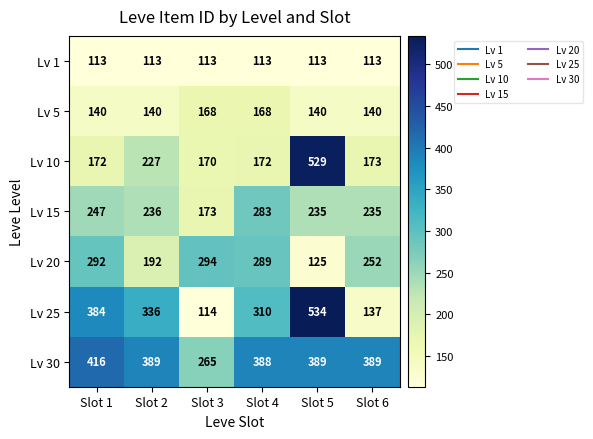

Is it true that Lv 5 equals 140 at Slot 6?

True